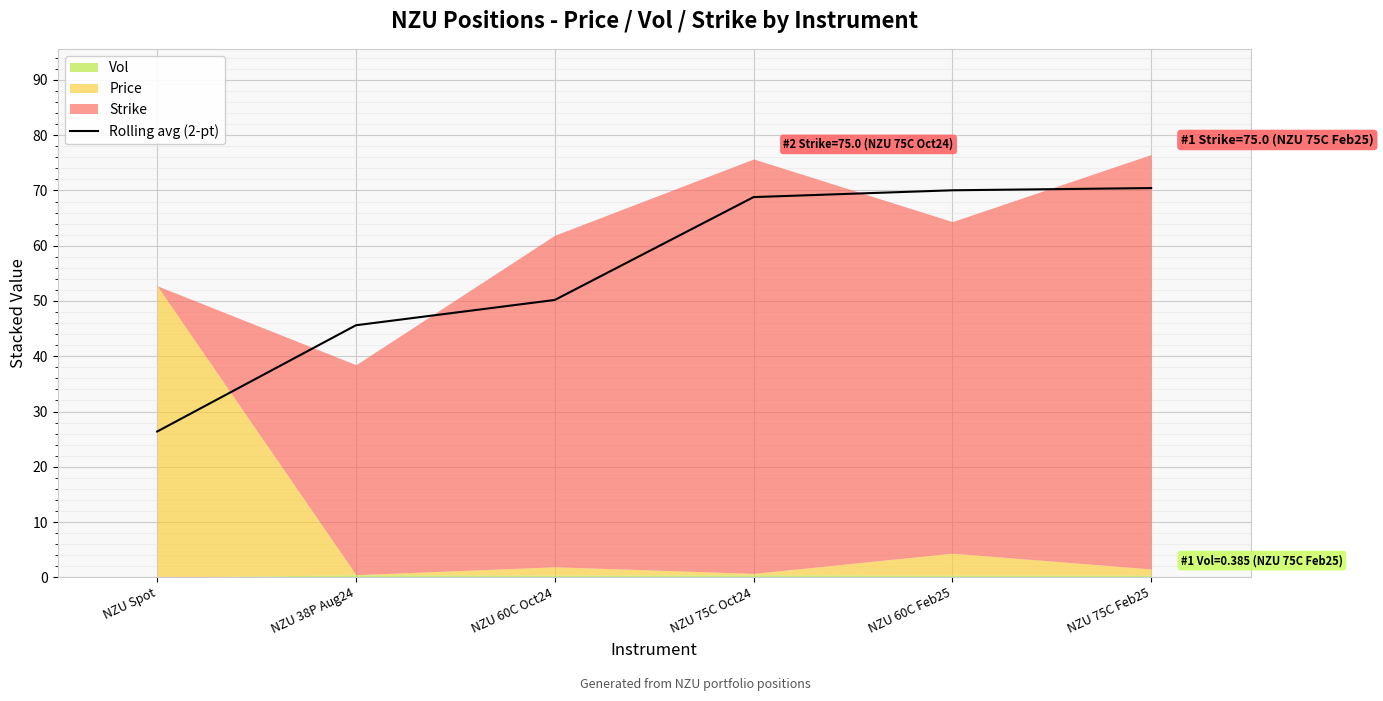

Between NZU Spot and NZU 75C Feb25, which is larger?

NZU 75C Feb25